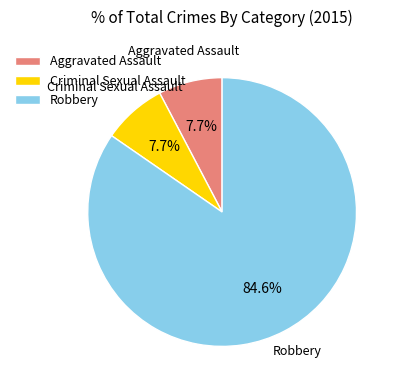

To the nearest percent, what portion does Criminal Sexual Assault represent?

8%